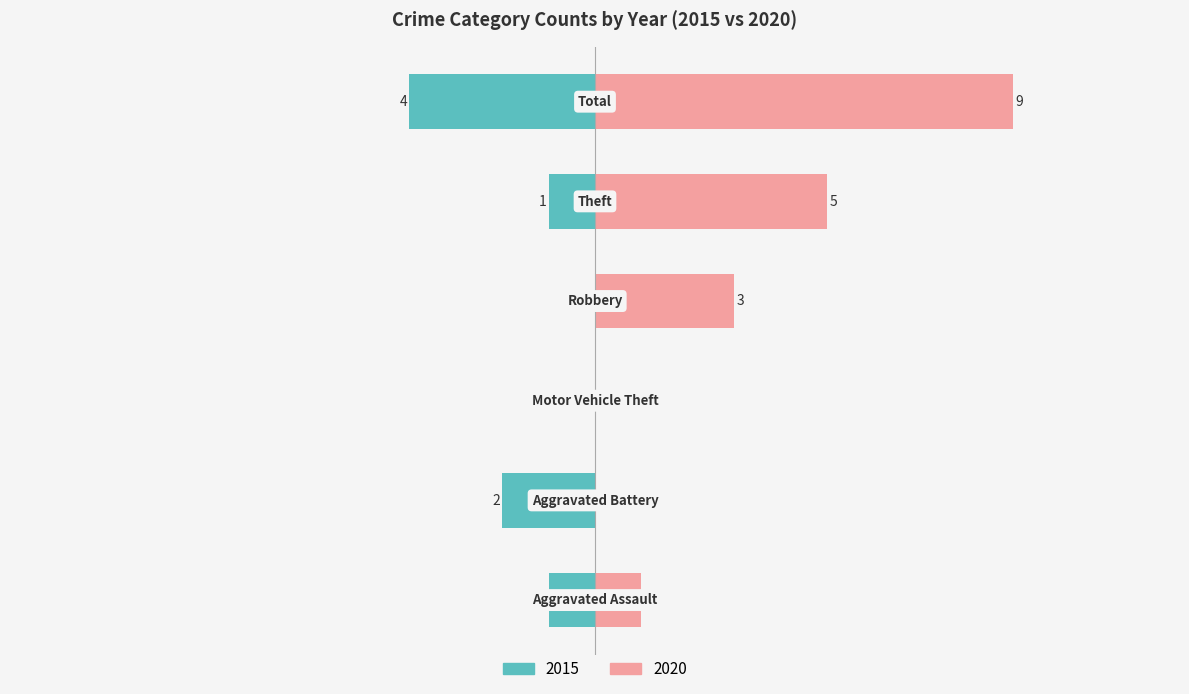

The 2016 series shows 14 at Total. True or false?

False